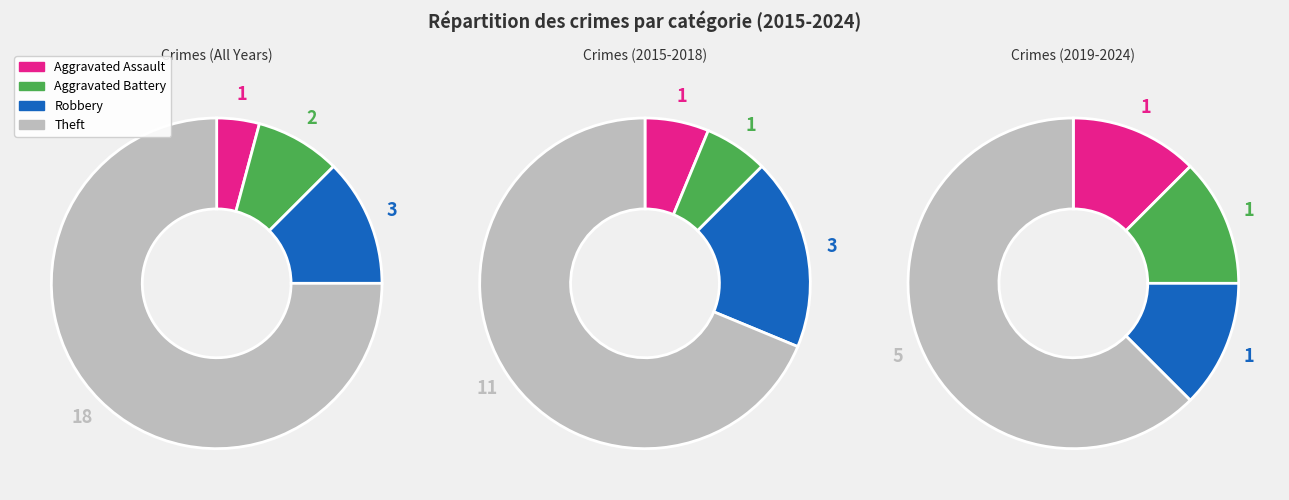

Count the number of slices in the pie.

4